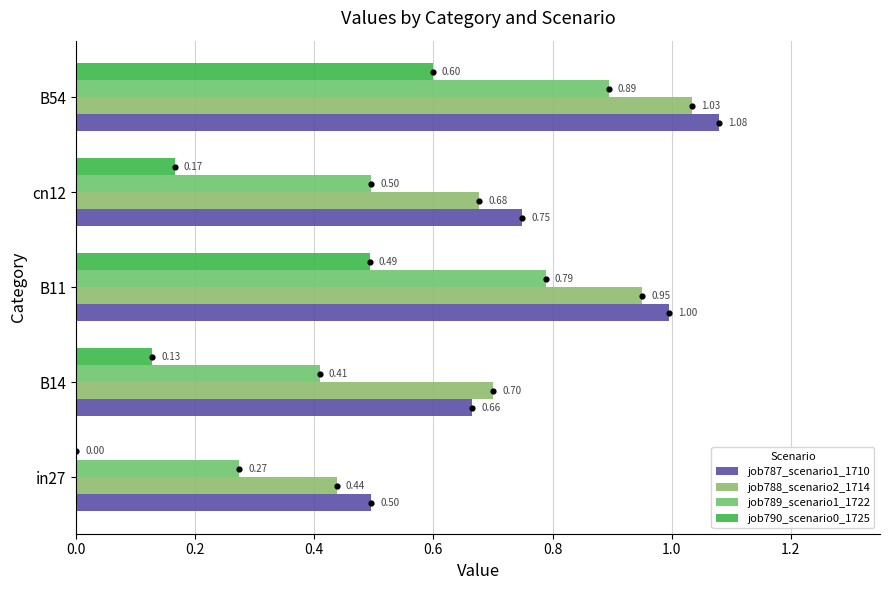

What are all the series names shown in the legend?

job787_scenario1_1710, job788_scenario2_1714, job789_scenario1_1722, job790_scenario0_1725